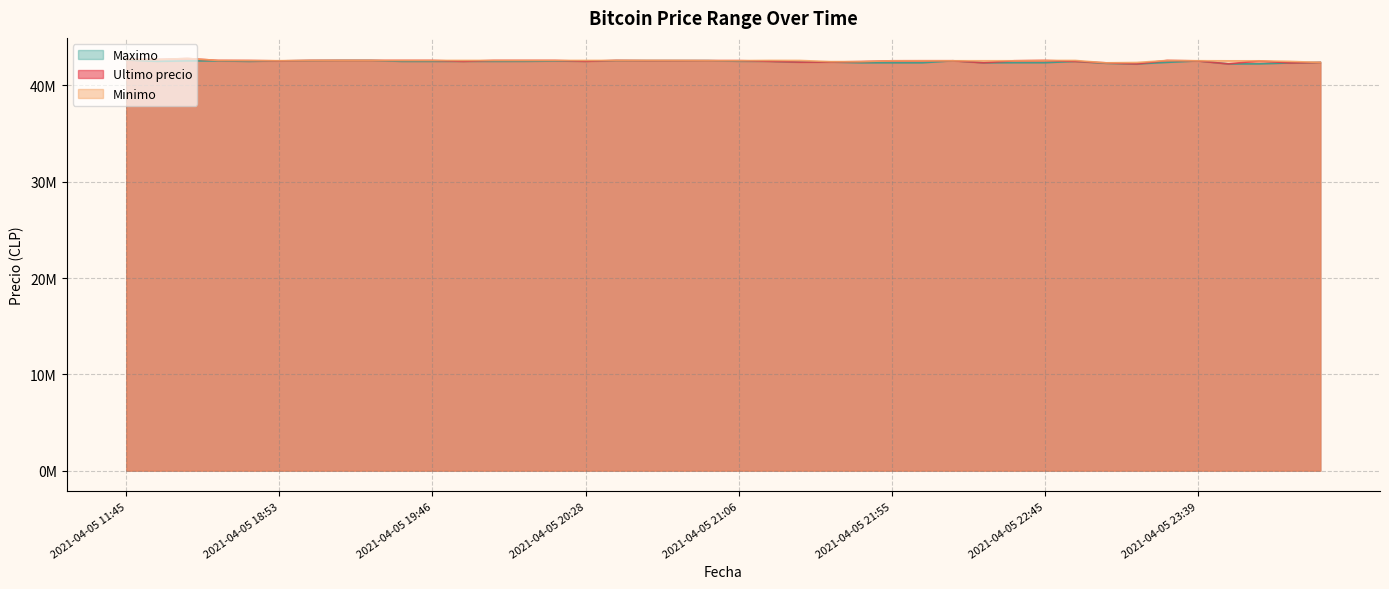

Where do Maximo and Ultimo precio first cross each other?

2021-04-05 23:03 and 2021-04-05 23:13